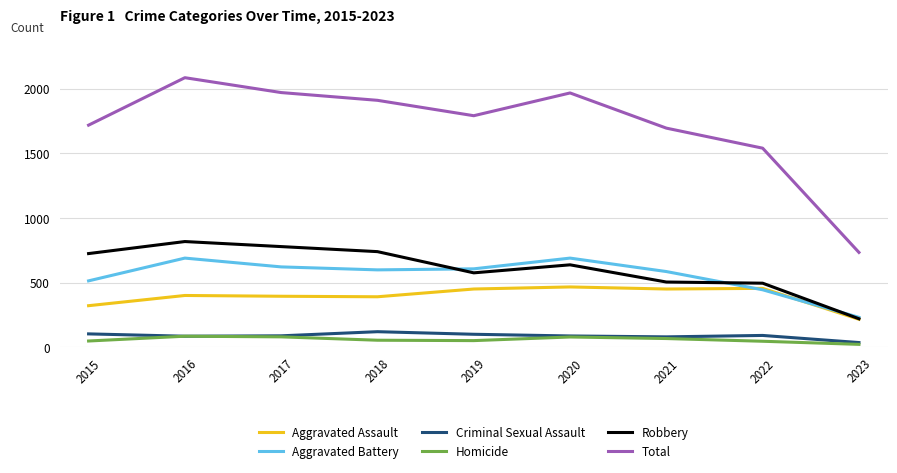

Which series has the widest spread of values?

Total